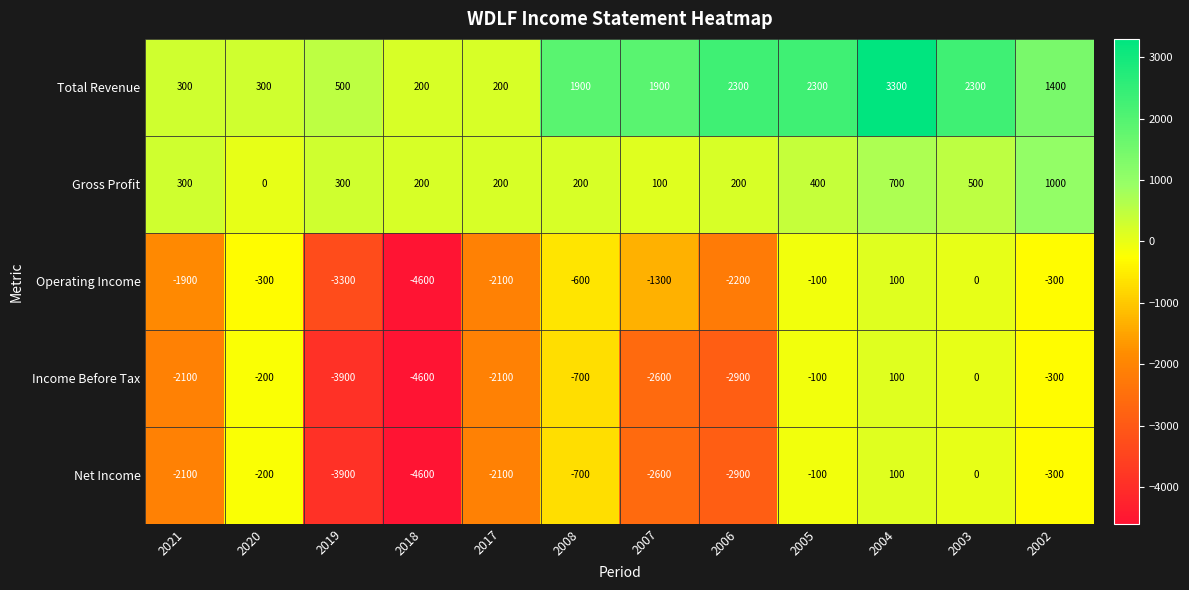

The value of Total Revenue at 2019 is 500. True or false?

True